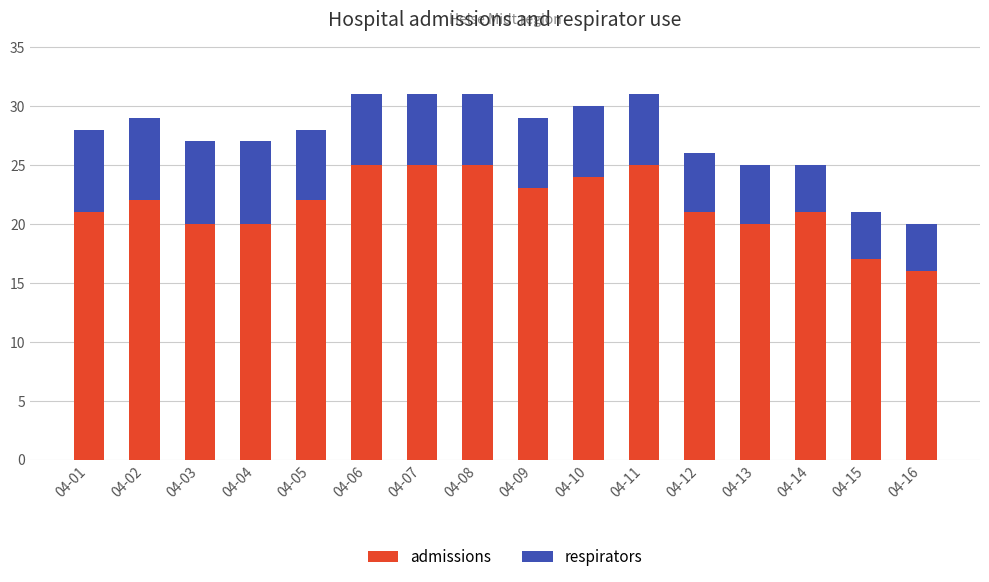

What is the average value of the admissions series?

22